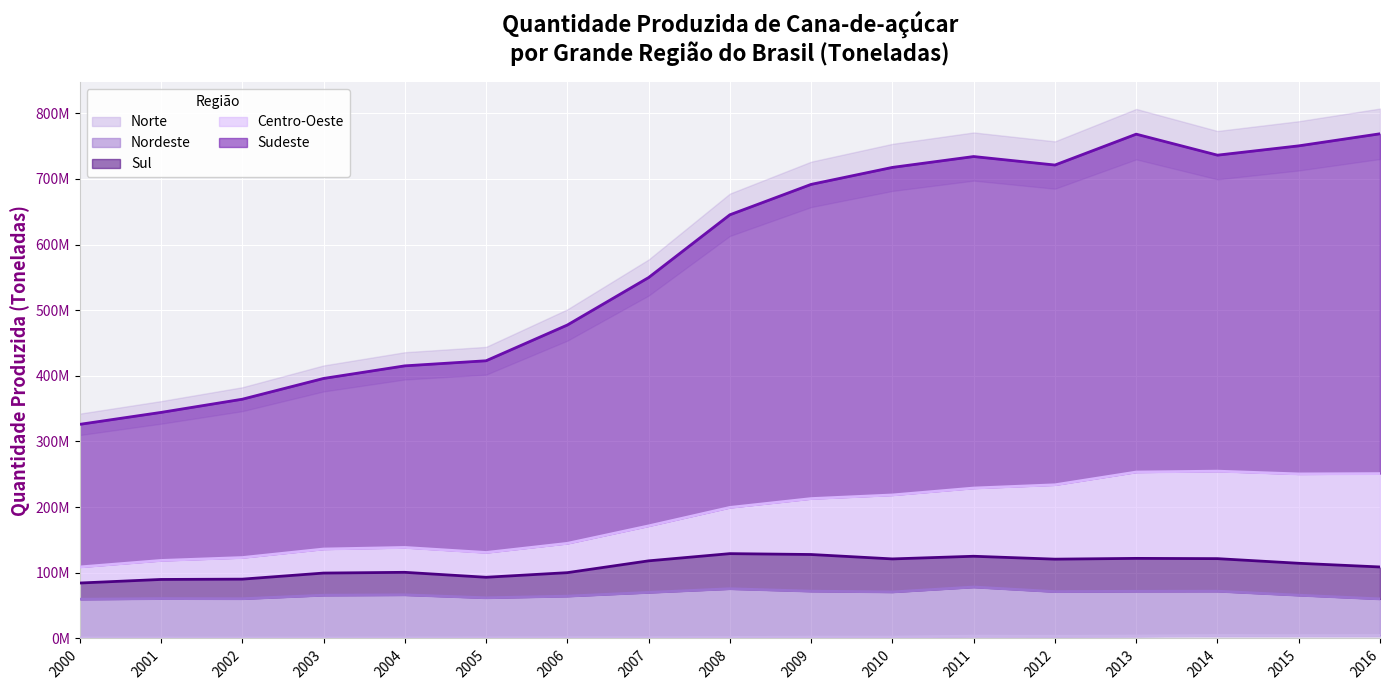

Where is the first local maximum for Norte?

2011